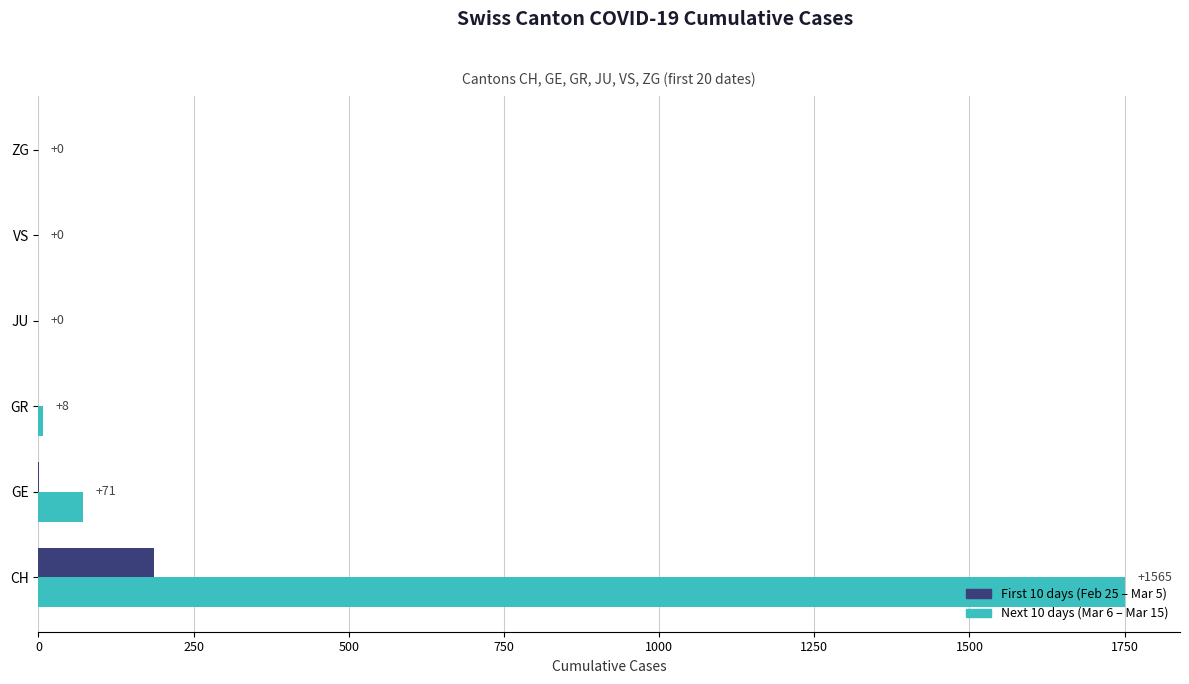

What is the sum of all Next 10 days (Mar 6 – Mar 15) values?

1831